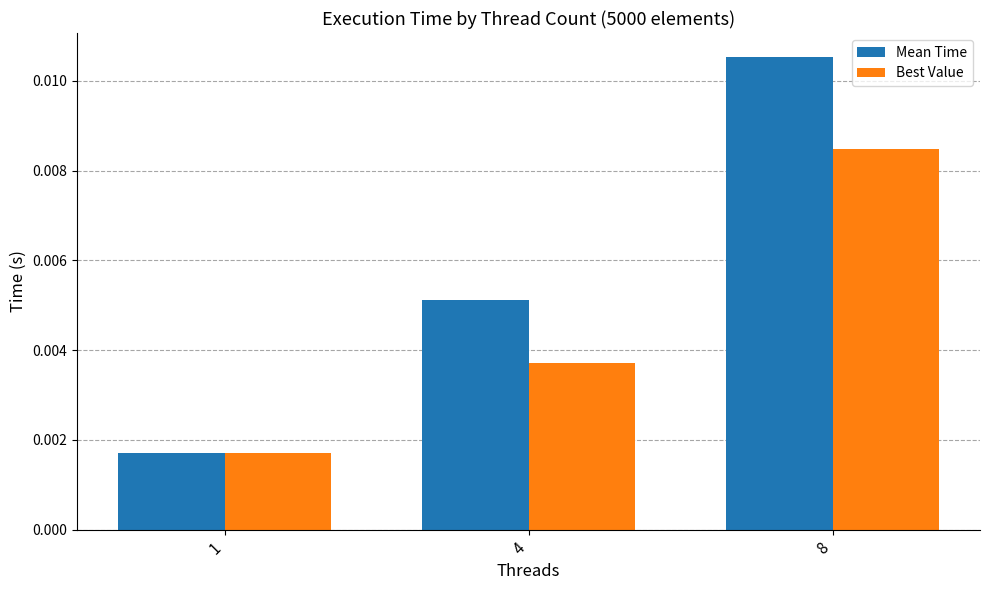

Is the value of Best Value at 4 greater than the value of Mean Time at 1?

Yes